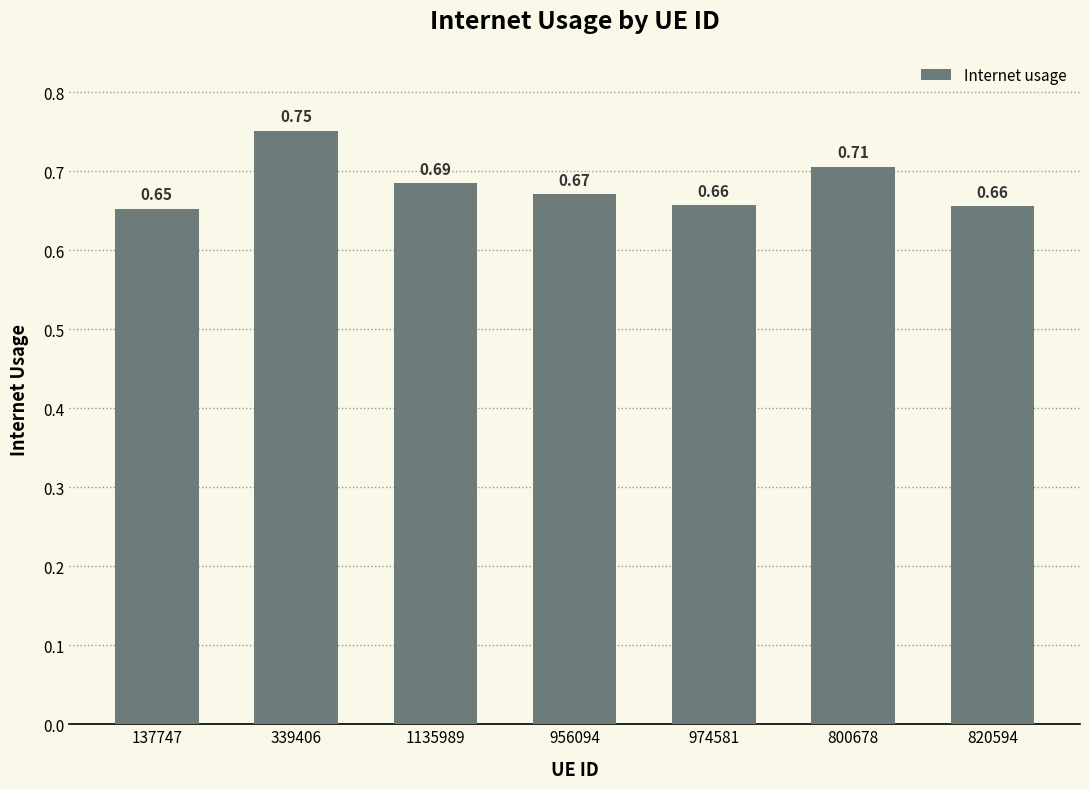

What is the label of the 1st bar from the right?

820594